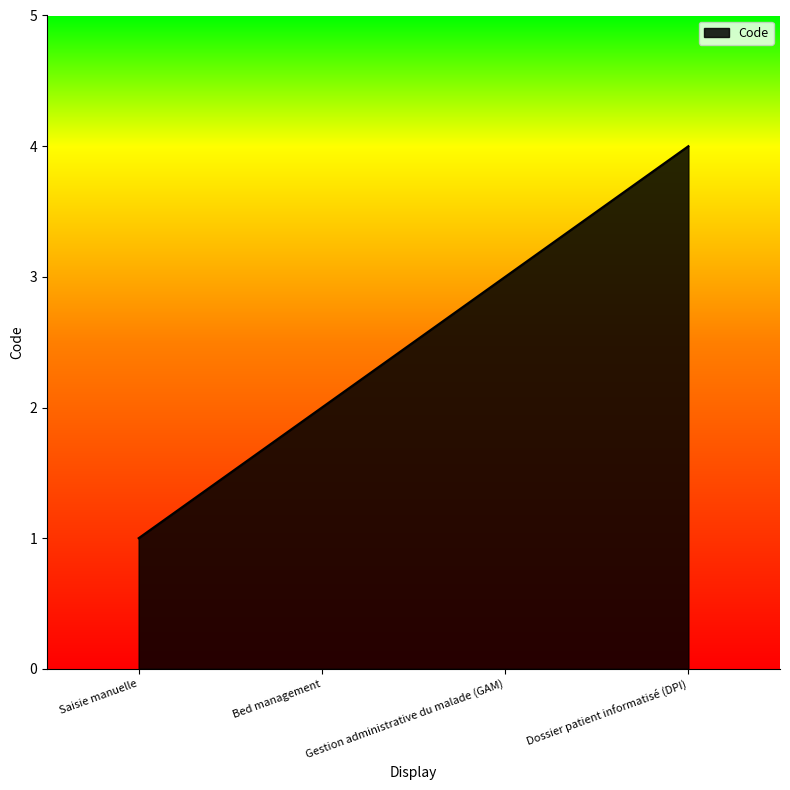

Count the number of categories in the chart.

4